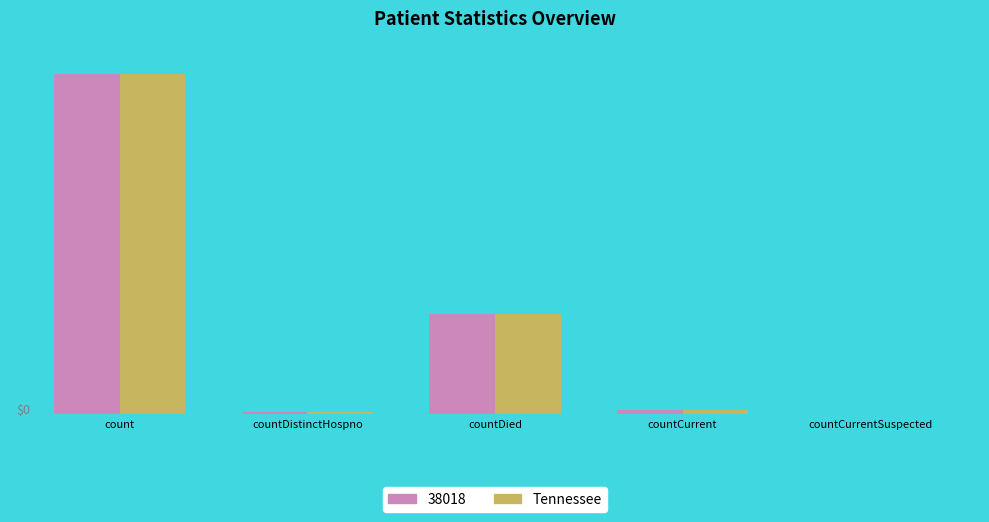

Reading left to right, transcribe all the data shown in this chart.

count: 2922	23	864	35	0
value (duplicate): 2922	23	864	35	0